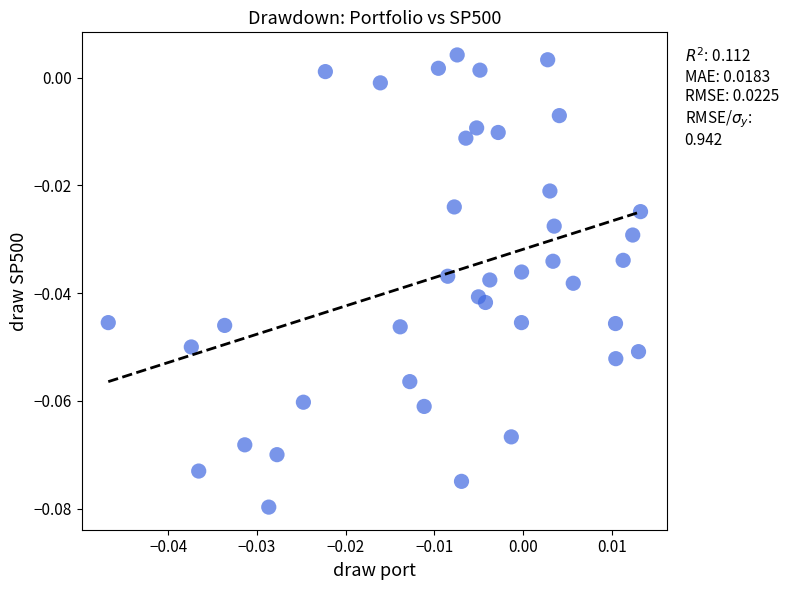

How many points are shown in the scatter plot?

40